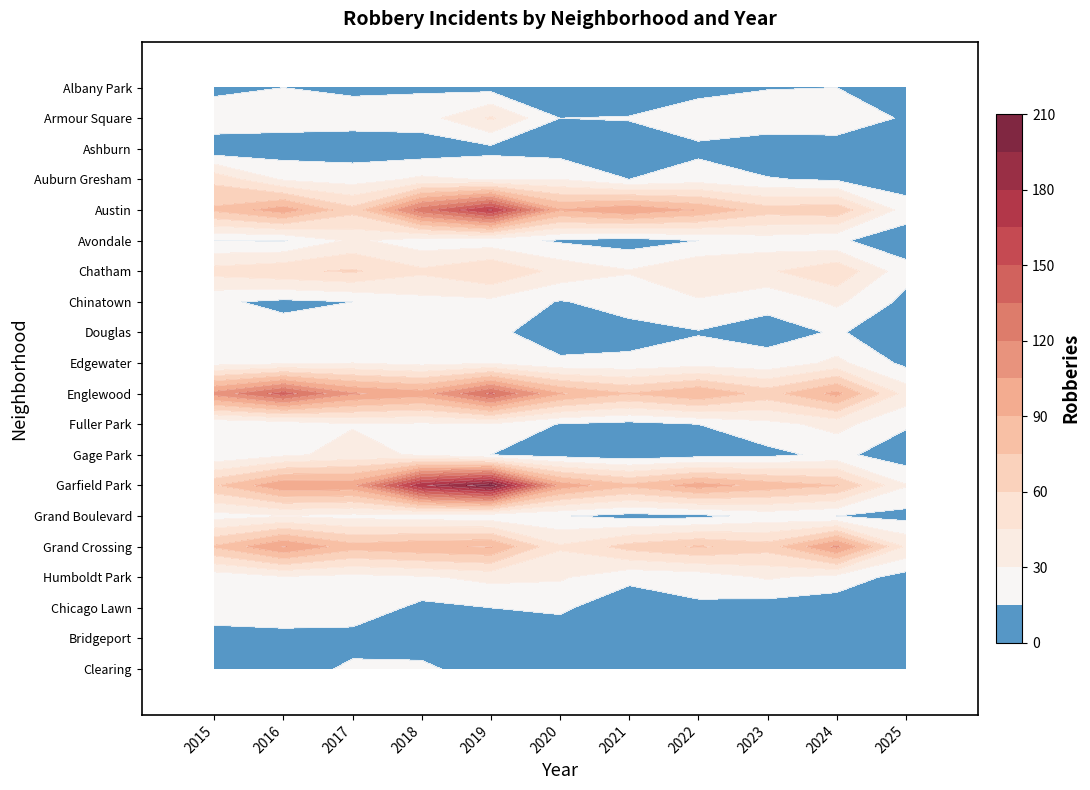

How many values in the Ashburn series are below 7?

5